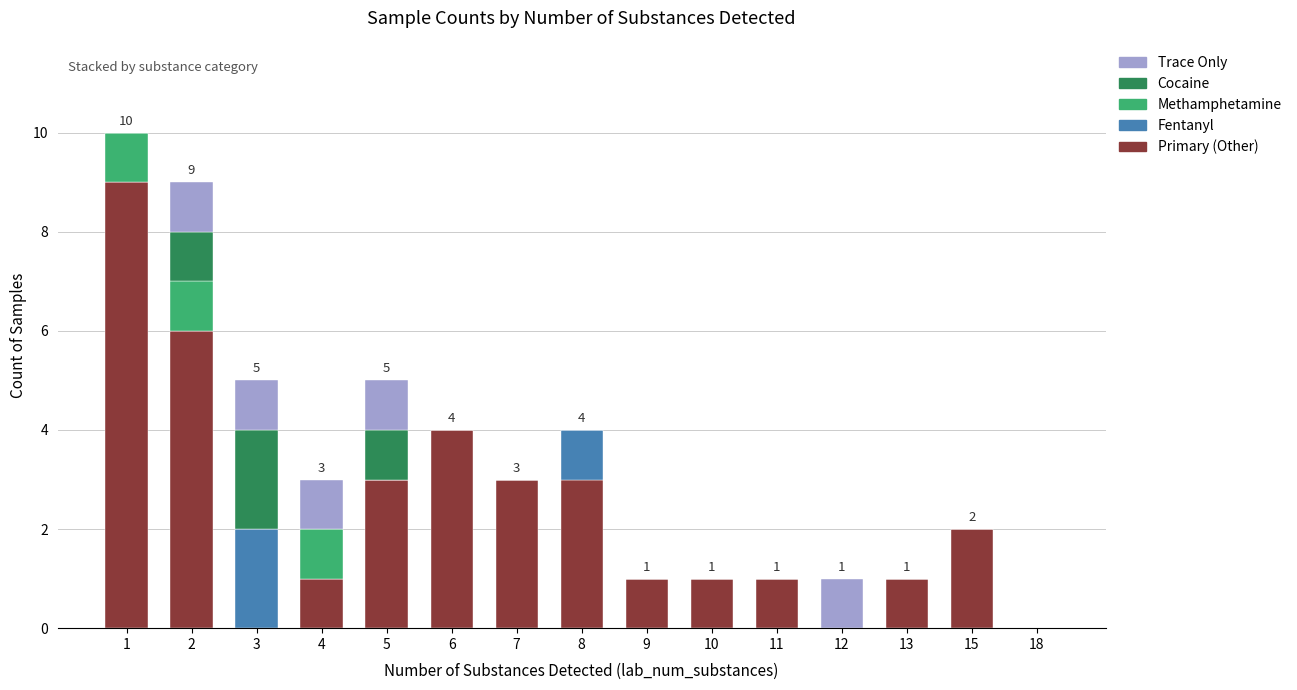

Is it true that Primary (Other) equals 1 at 8?

False